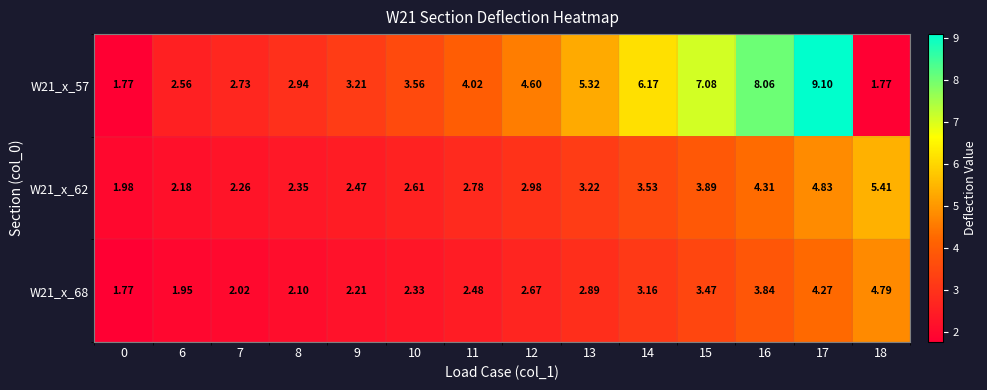

At which category does the chart reach its peak across all series?

17